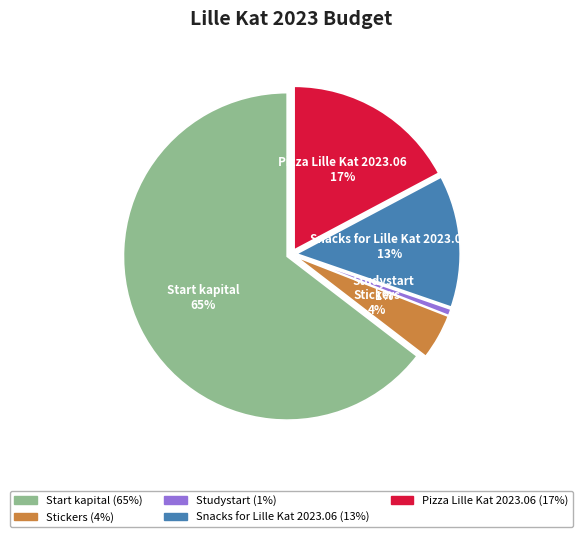

Count the number of slices in the pie.

5